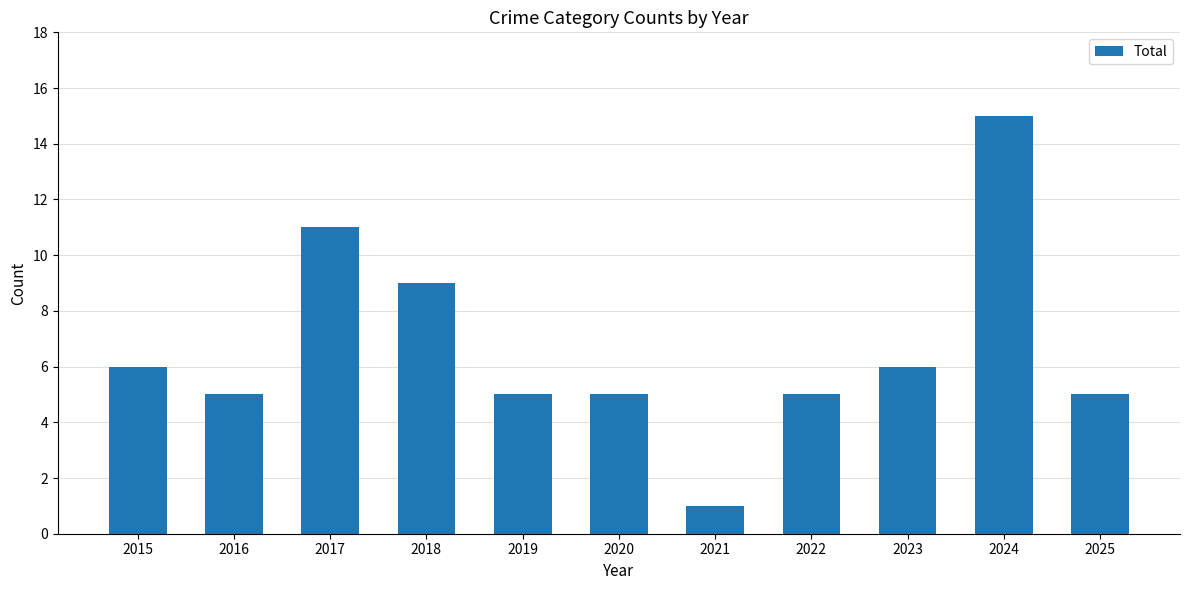

What value does the data have at 2020?

5